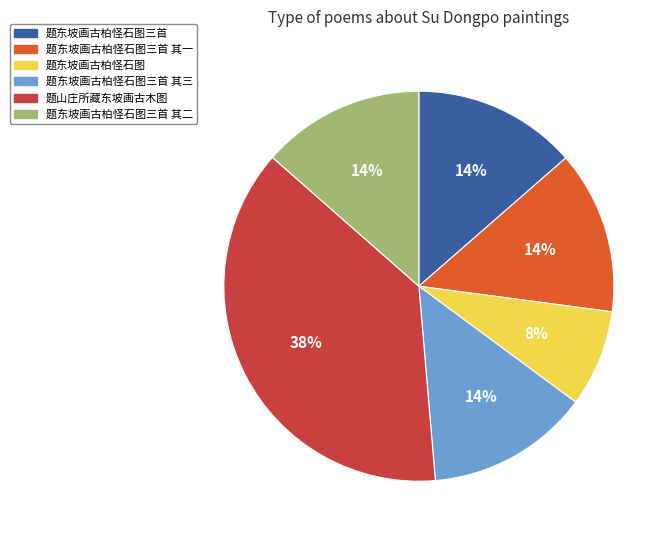

Does any single category account for the majority?

No